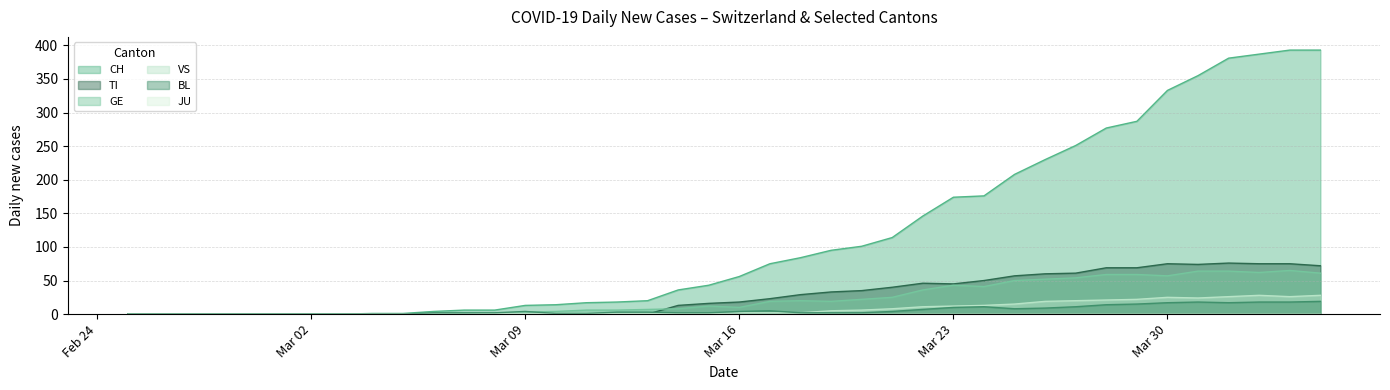

Which series has the largest range (max minus min)?

CH